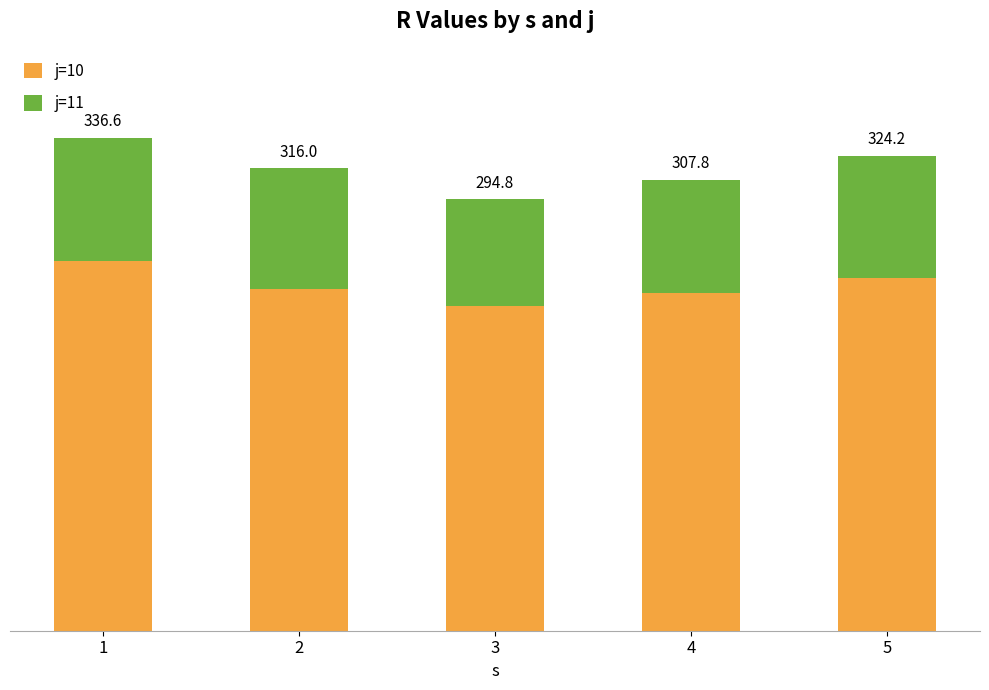

Which series has the largest total across all categories?

j=10